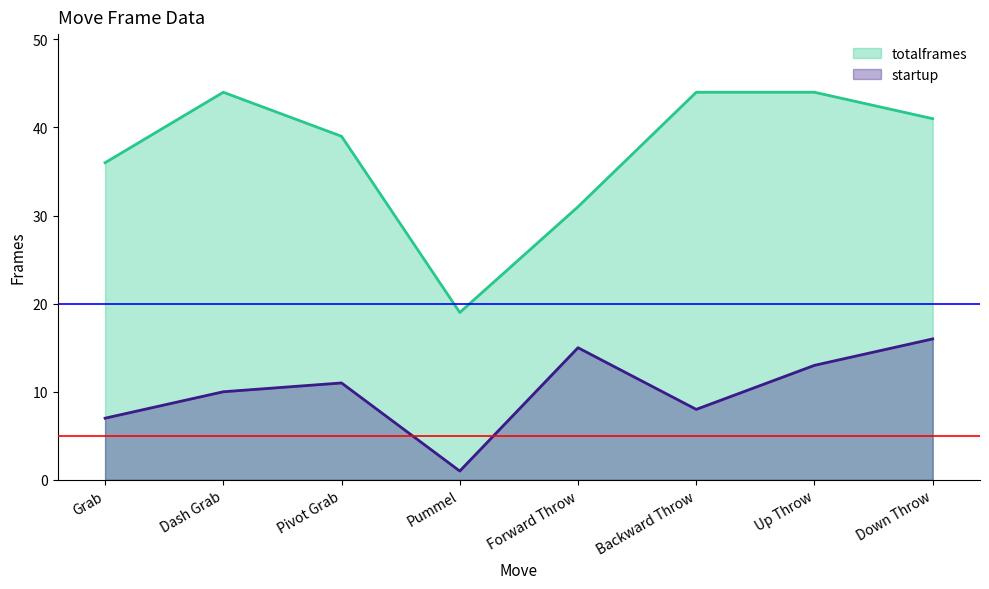

Reading right to left, what are all the values shown in this chart?

startup: 16	13	8	15	1	11	10	7
totalframes: 41	44	44	31	19	39	44	36